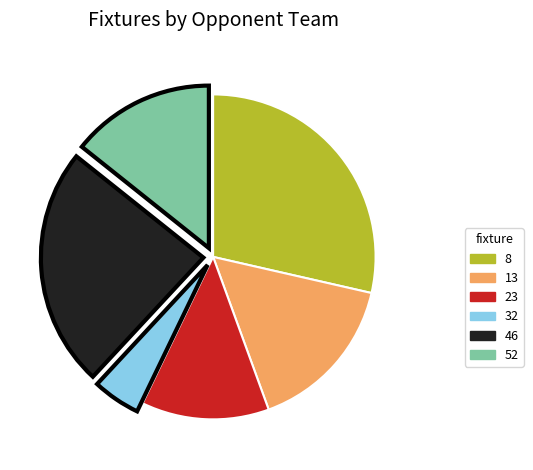

Is 46 the majority of the pie?

No